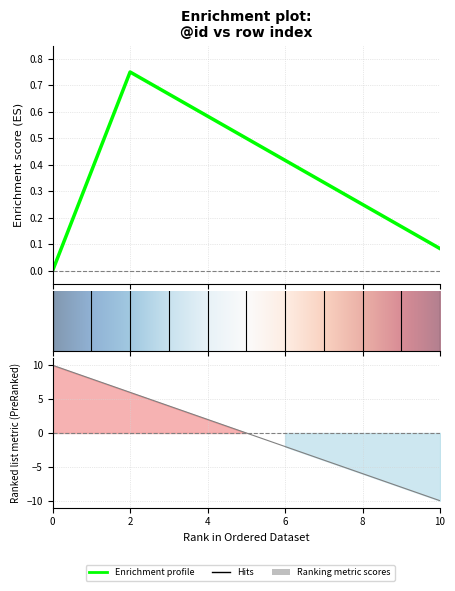

What is the approximate value at 2, to the nearest 5?

5